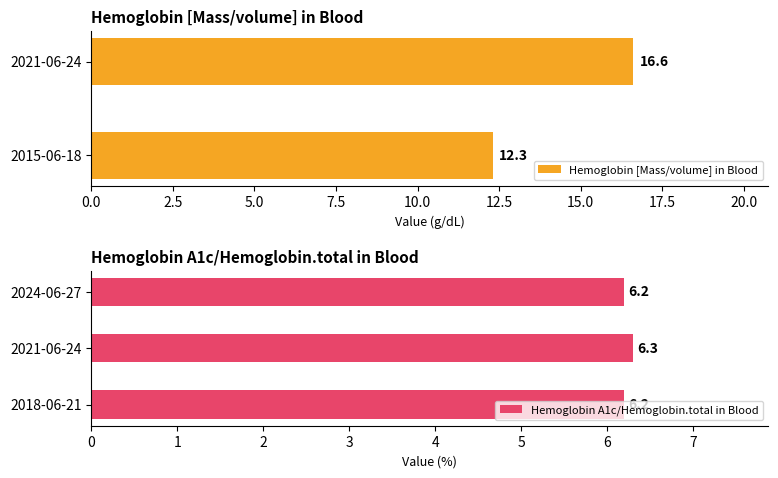

The value of Hemoglobin A1c/Hemoglobin.total in Blood at 2021-06-24 is 2.8. True or false?

False